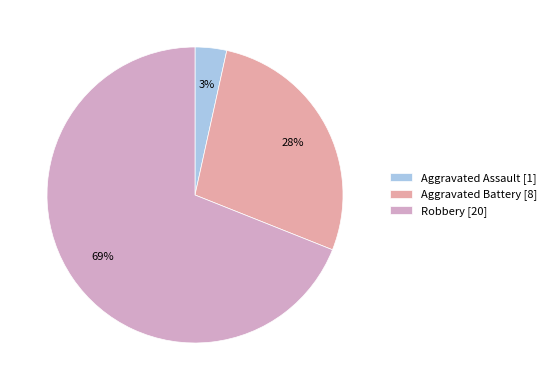

How many segments does this pie chart have?

3